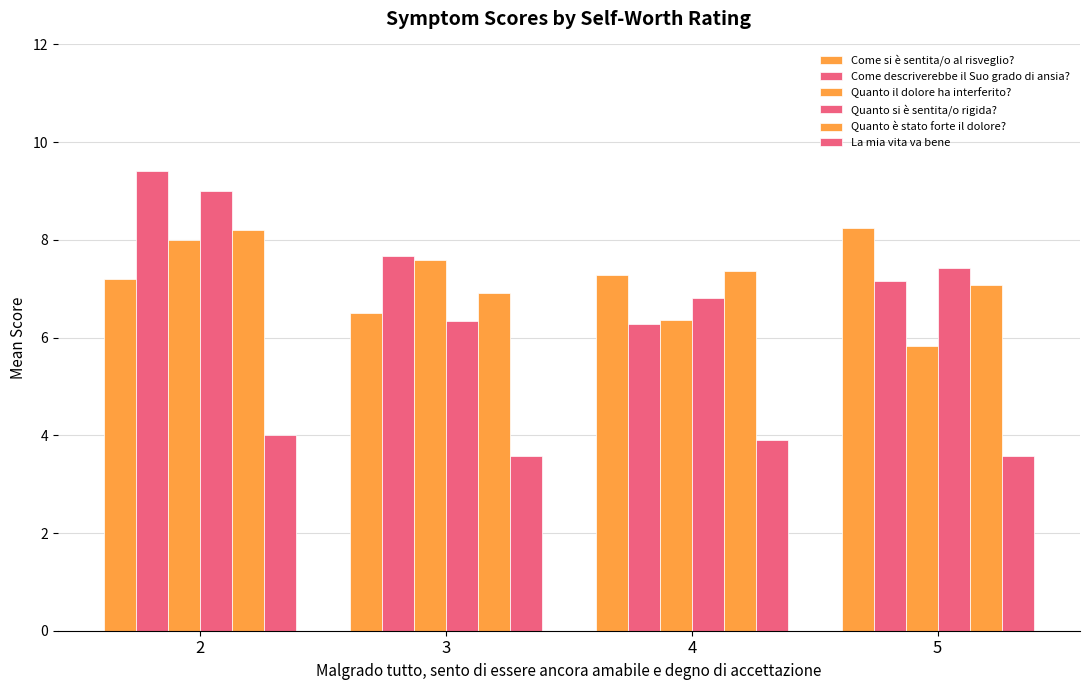

Which series has the largest total across all categories?

Come descriverebbe il Suo grado di ansia?